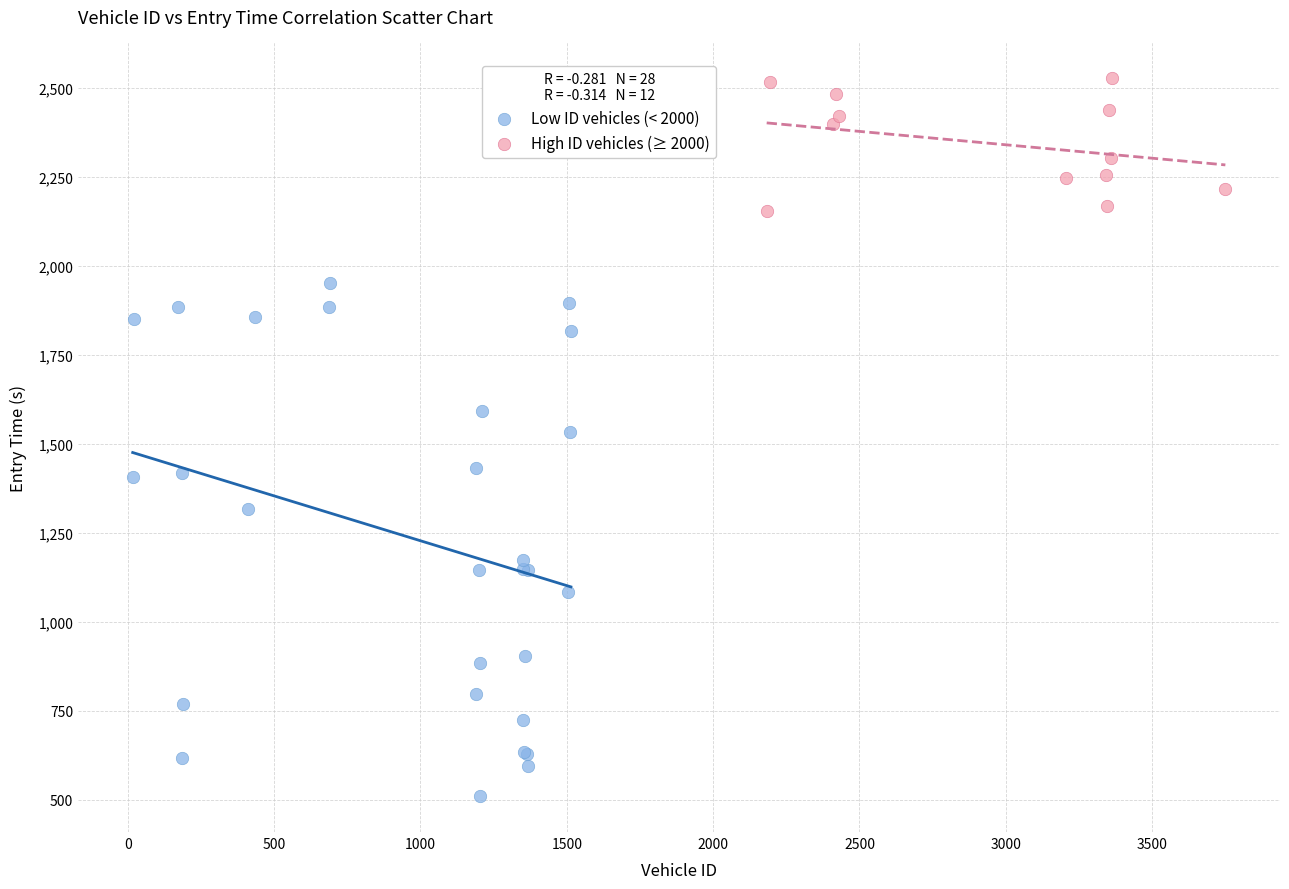

Which series has the widest spread of Y values?

Low ID vehicles (< 2000)